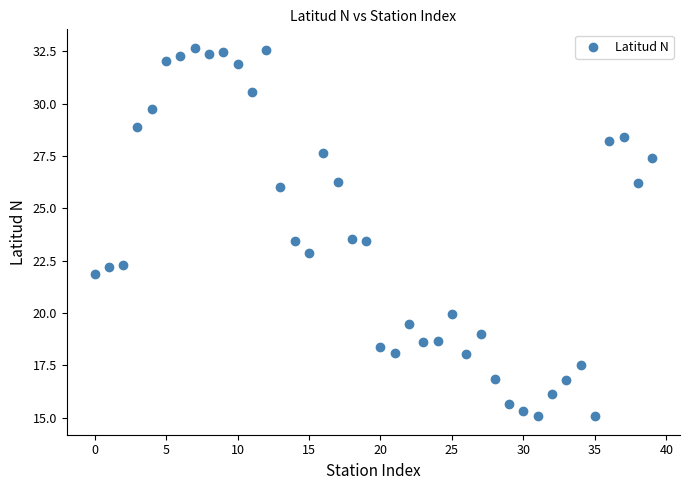

What is the range of Y values (max minus min)?

17.6